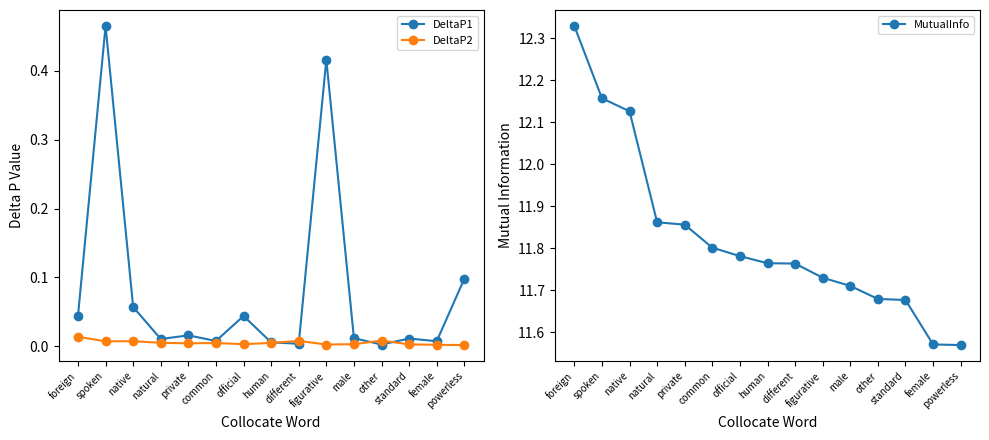

Is the value of DeltaP2 at native greater than the value of MutualInfo at native?

No